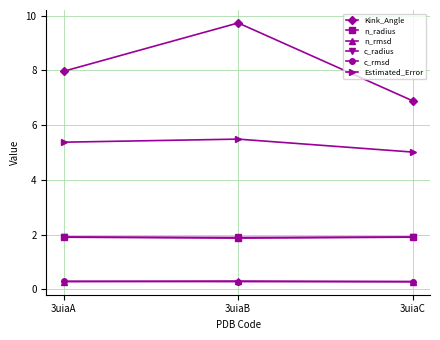

What is the total value across all series at 3uiaB?

19.6